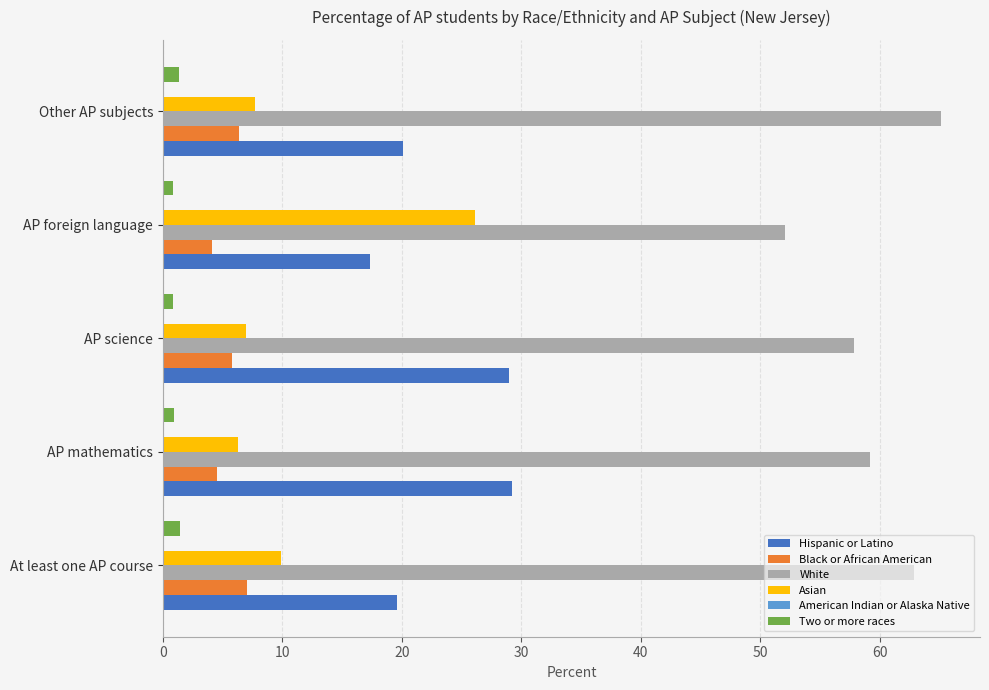

Which series has the largest total across all categories?

White